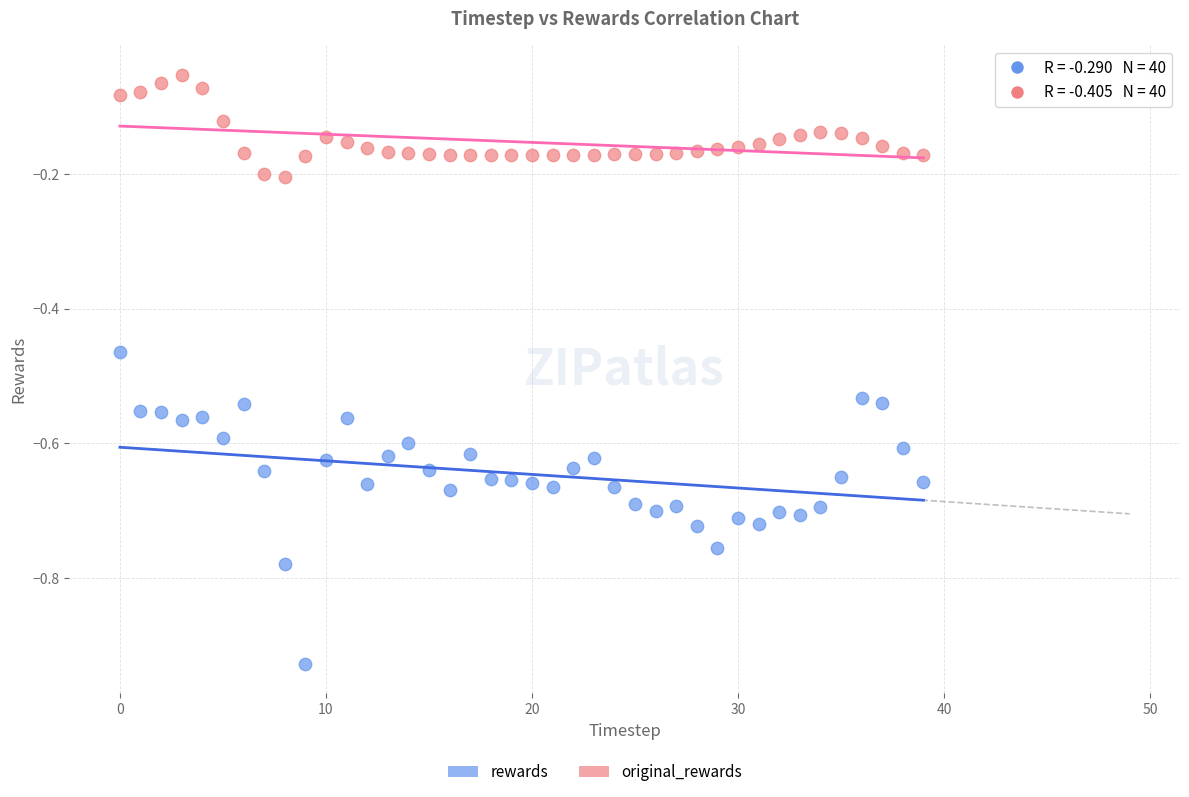

Across all data points, what is the range of Y values (max minus min)?

0.9